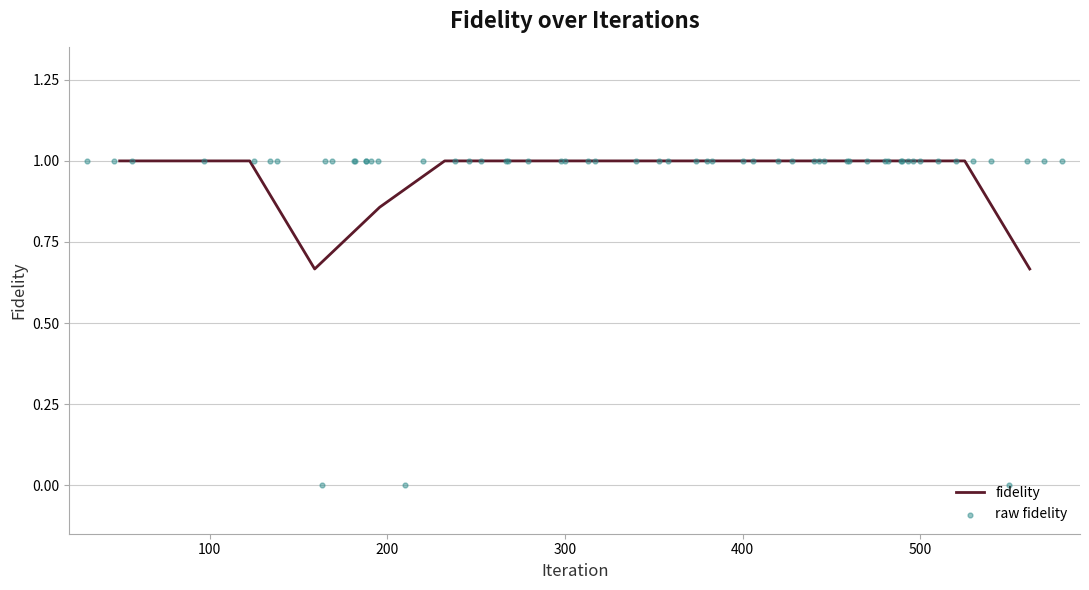

Approximately how many times larger is the value at 482 compared to 46?

1.0